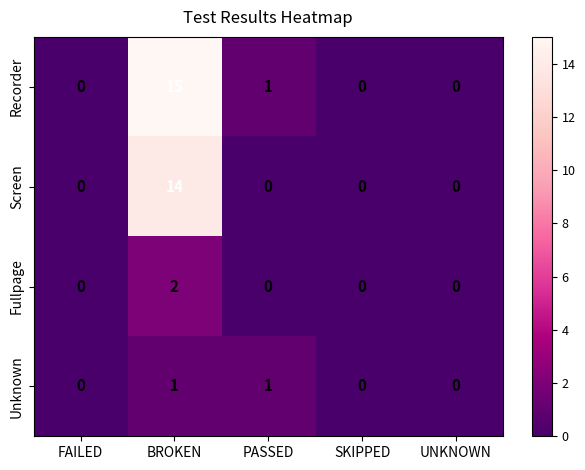

True or false: Screen has a value of 6 at UNKNOWN.

False